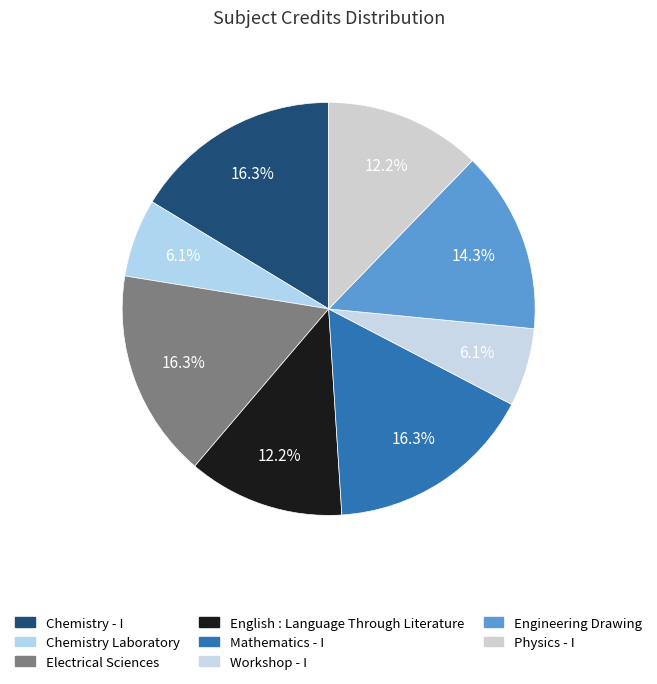

How many segments does this pie chart have?

8